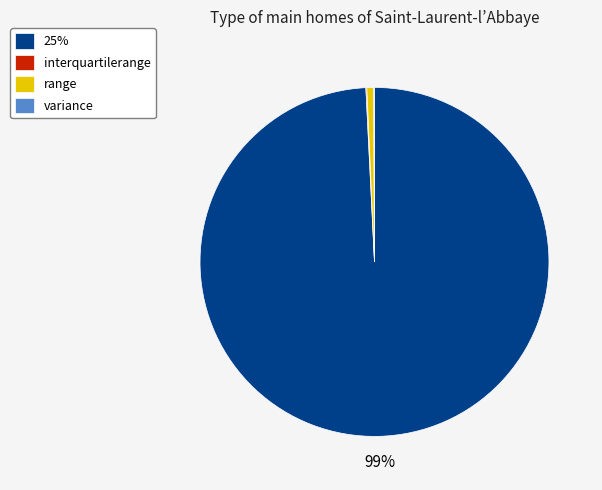

To the nearest percent, what is the average slice percentage?

25%